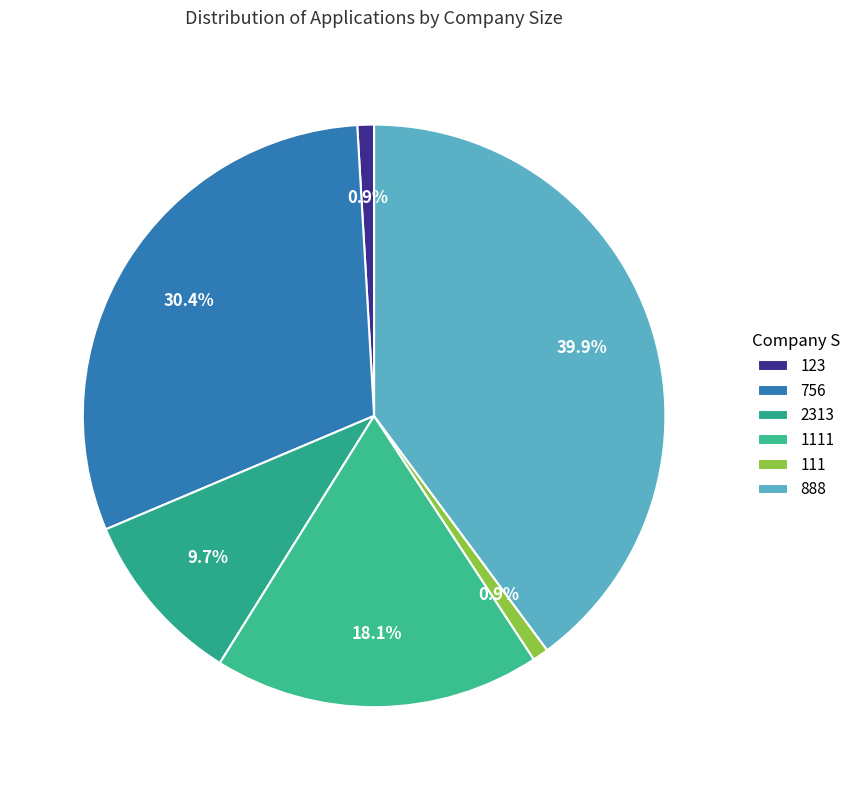

True or false: 2313 accounts for 1% of the total.

False